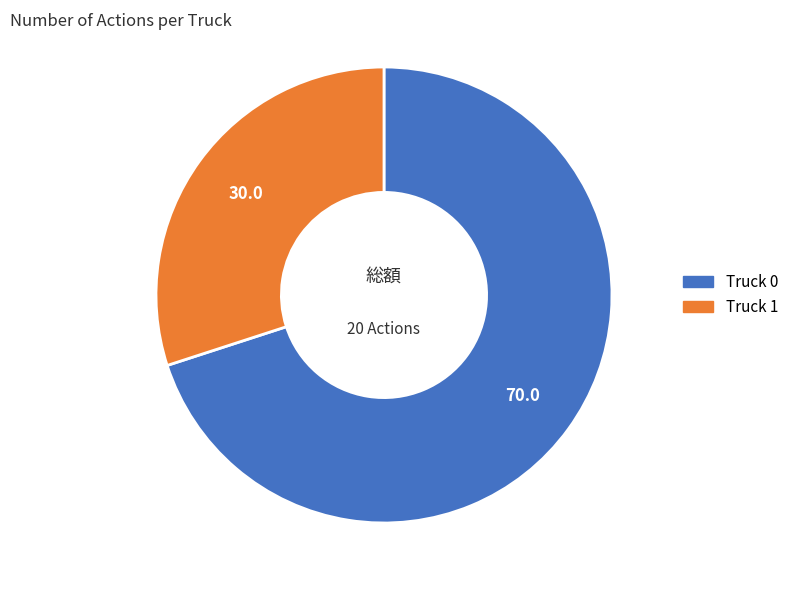

Which category has the smallest portion of the pie?

Truck 1